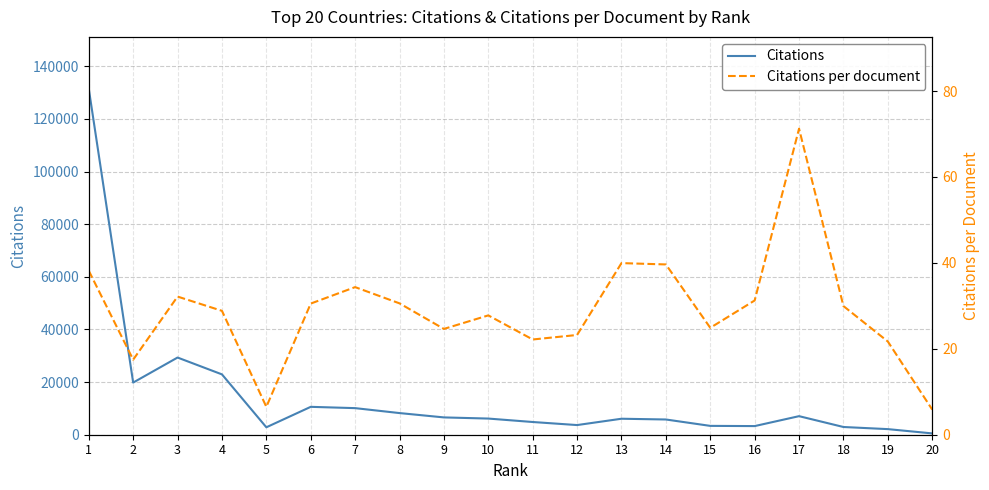

What value does the Citations series have at 17?

7053.0